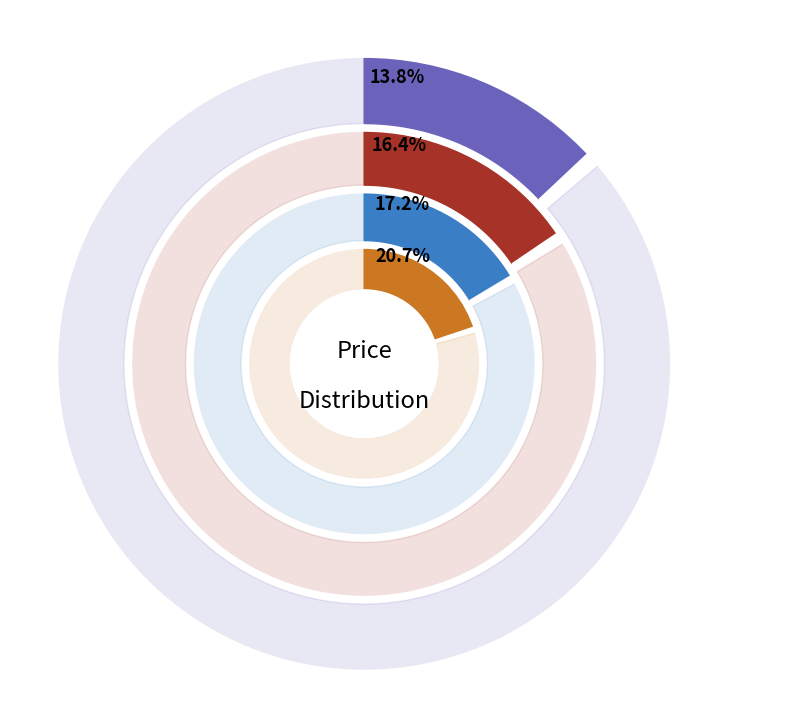

Which category has the biggest portion of the pie?

2024-02-01